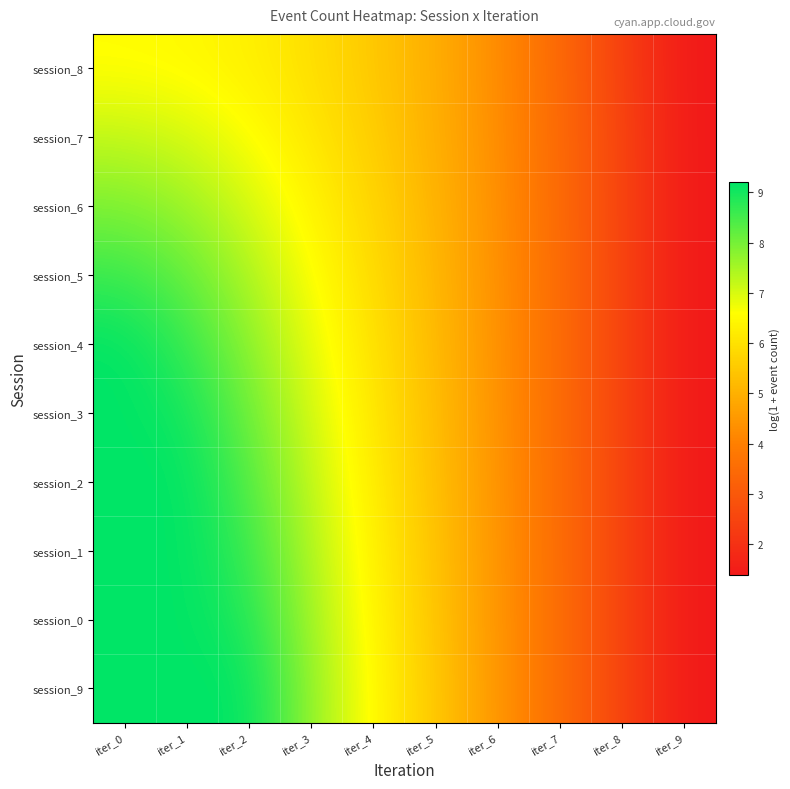

What is the minimum value shown in the chart?

1.4